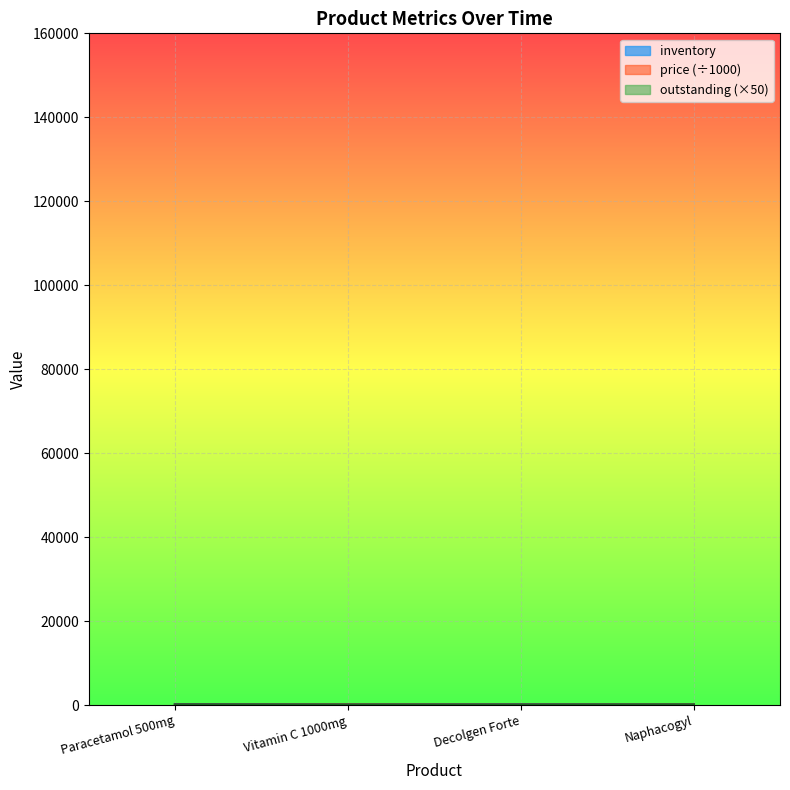

True or false: price and inventory cross at least once.

False